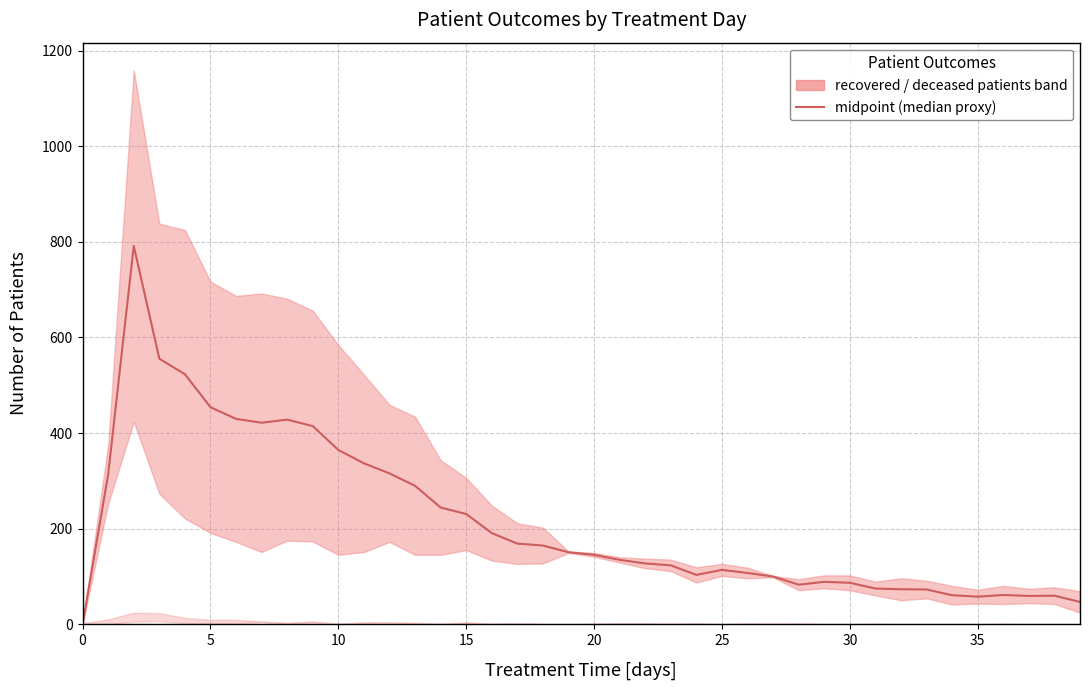

Is the value of deceased_patients at 39 greater than the value of patients_in_hospital at 19?

No